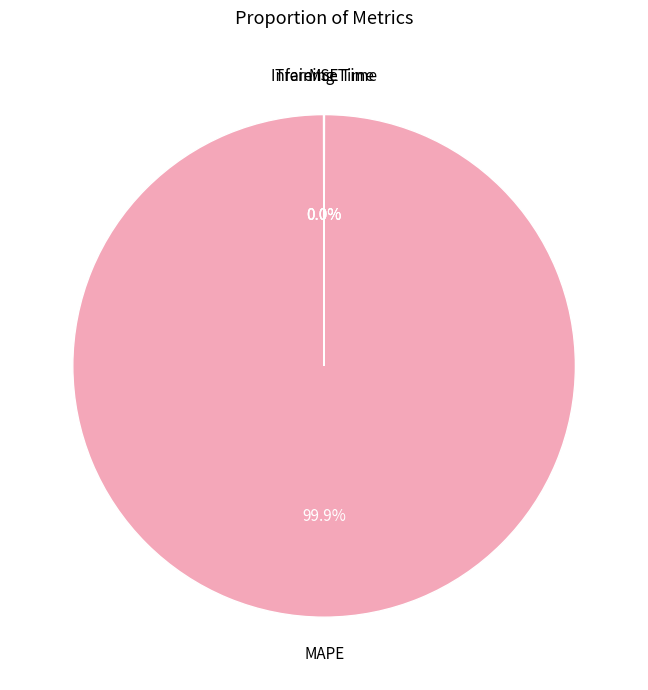

To the nearest percent, what is the difference between the largest and smallest slice percentages?

100%